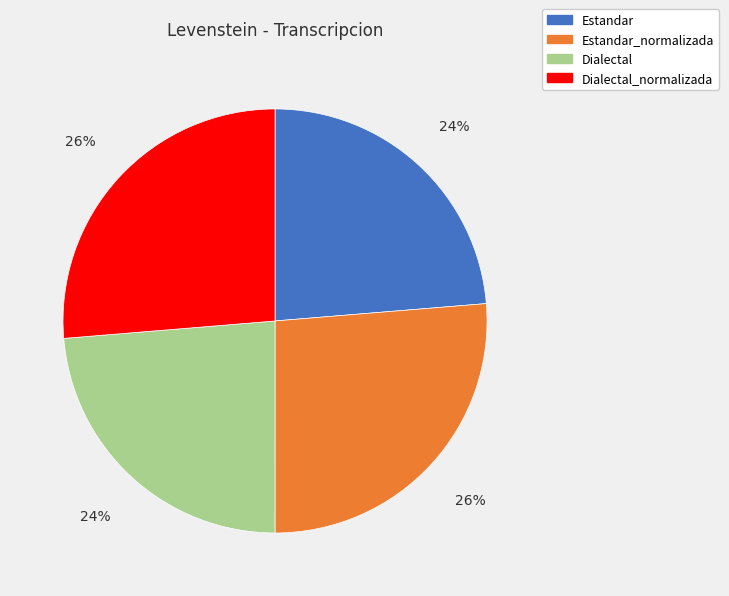

Count the number of slices in the pie.

4